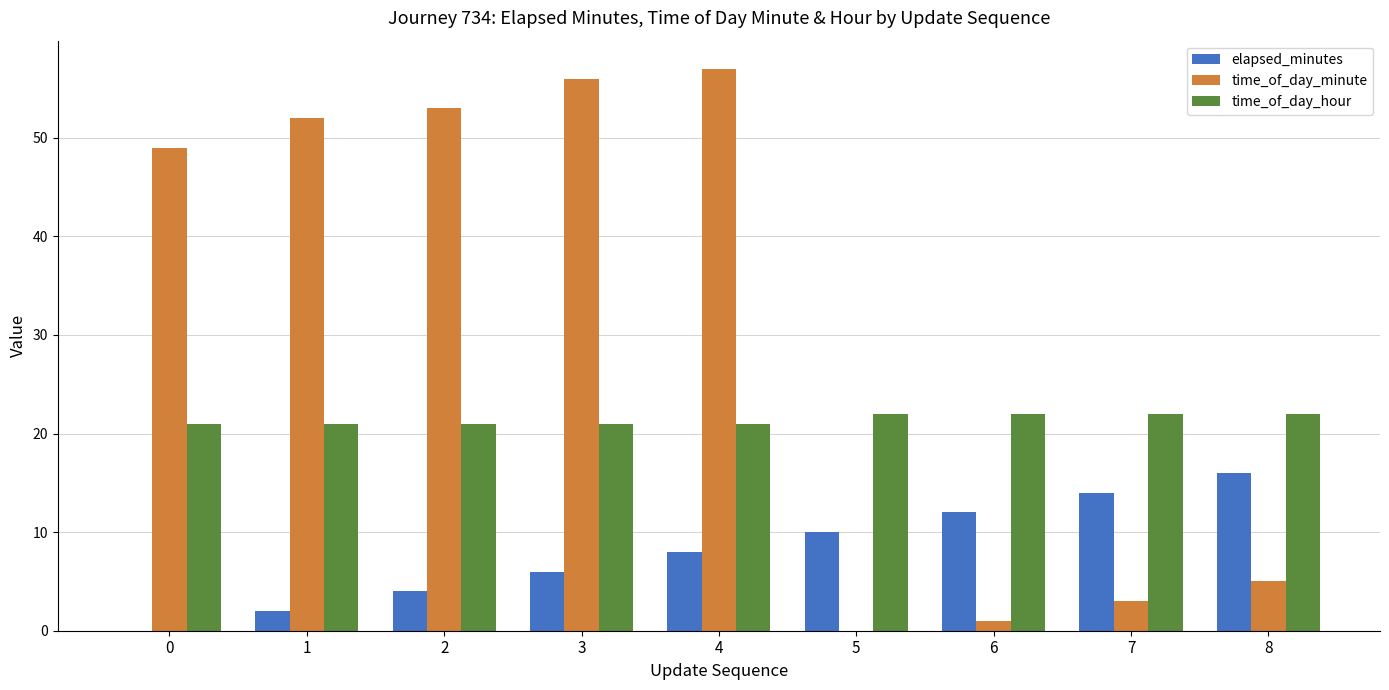

Reading left to right, list all the values displayed in this chart.

elapsed_minutes: 0=0	1=2	2=4	3=6	4=8	5=10	6=12	7=14	8=16
time_of_day_minute: 0=49	1=52	2=53	3=56	4=57	5=0	6=1	7=3	8=5
time_of_day_hour: 0=21	1=21	2=21	3=21	4=21	5=22	6=22	7=22	8=22